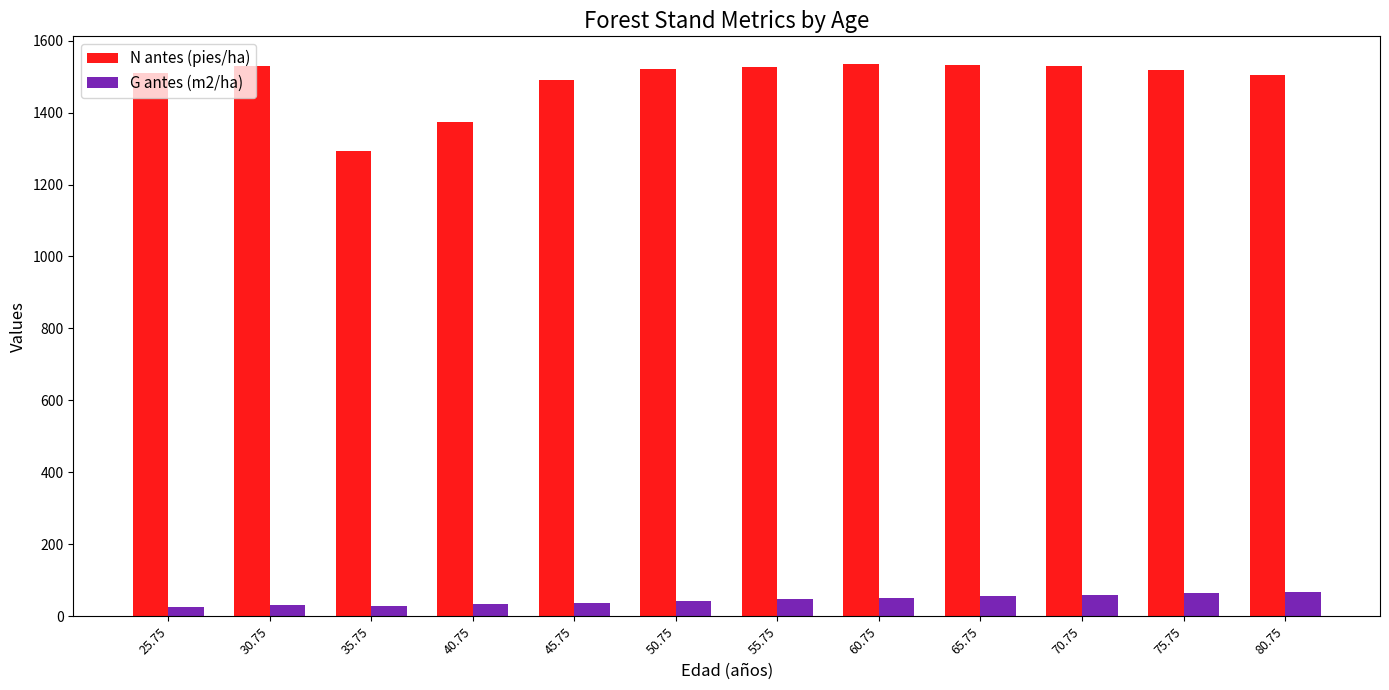

What is the difference between the second highest and second lowest values in the N antes (pies/ha) series?

157.7